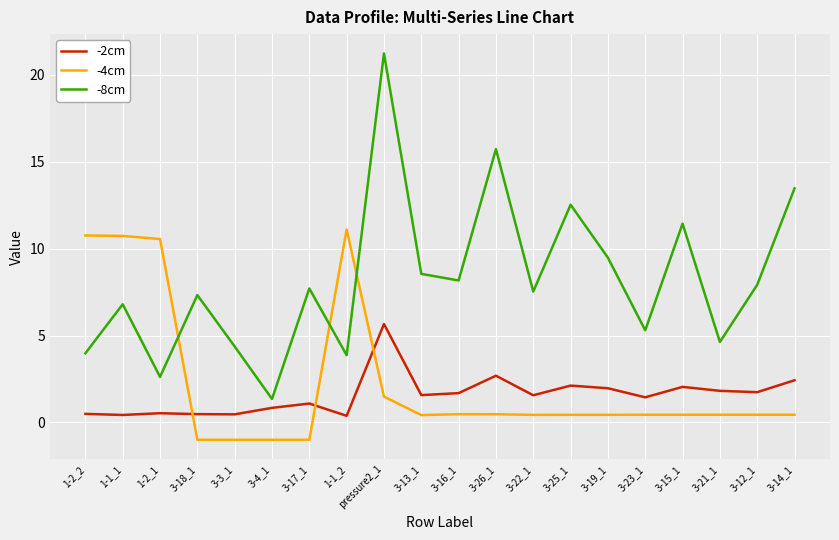

Which series has the widest spread of values?

-8cm